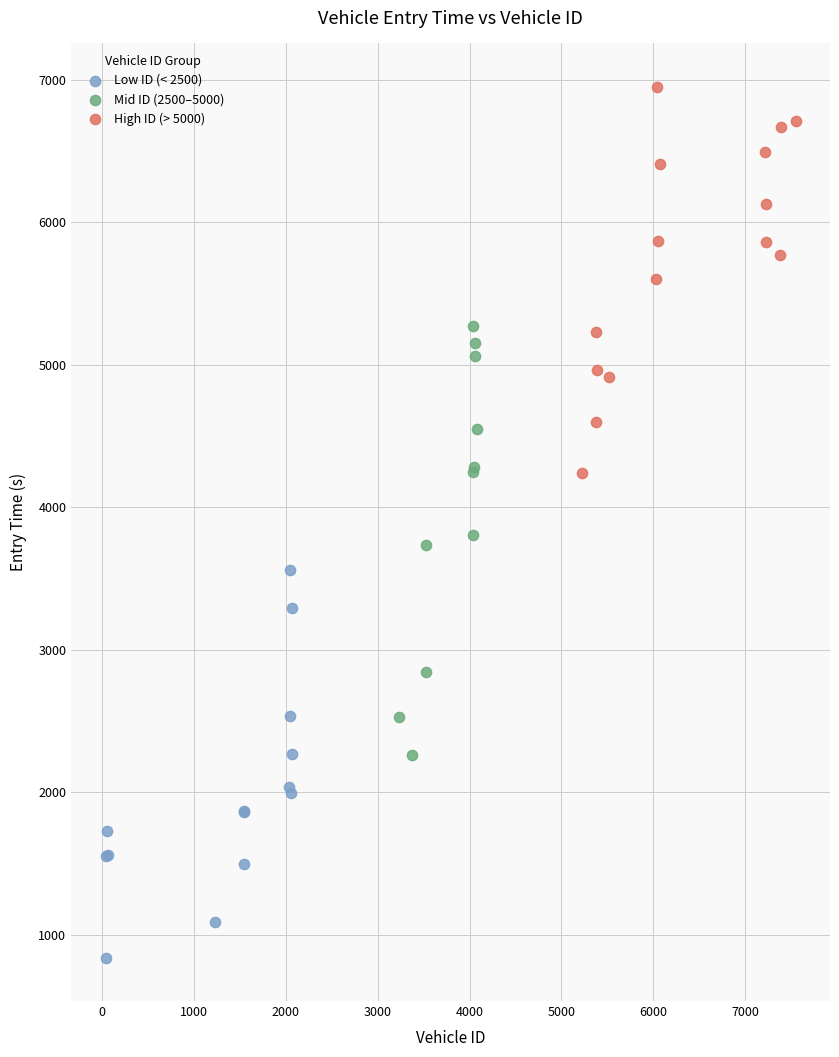

Which series reaches the maximum Y coordinate?

High ID (> 5000)